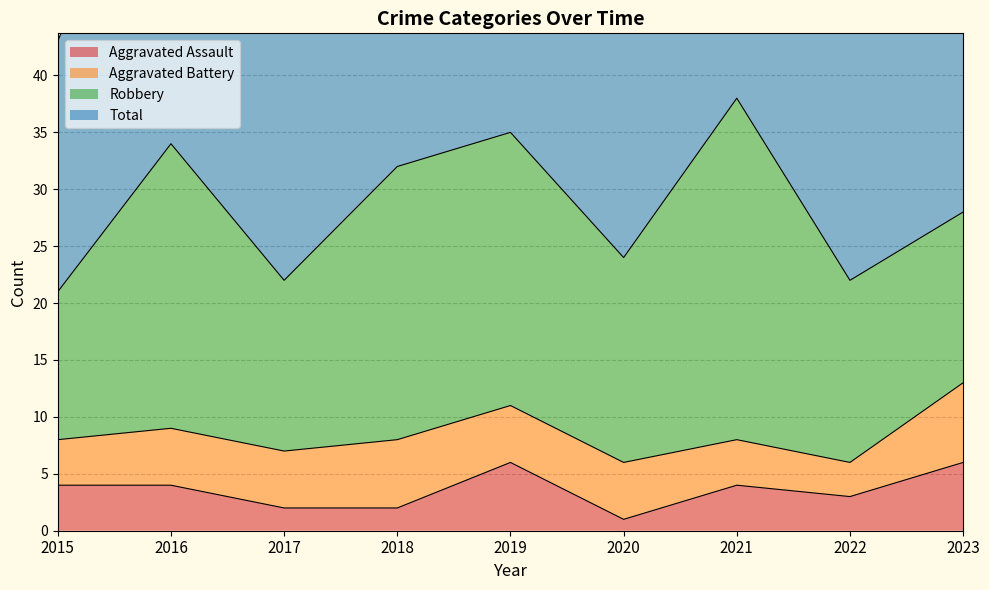

True or false: Total has a value of 85 at 2020.

False